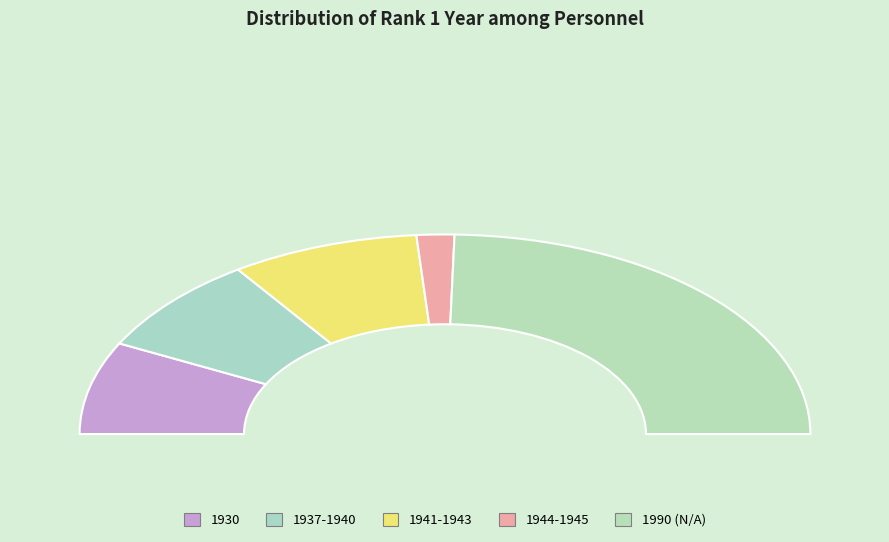

Which slice is the largest?

1990